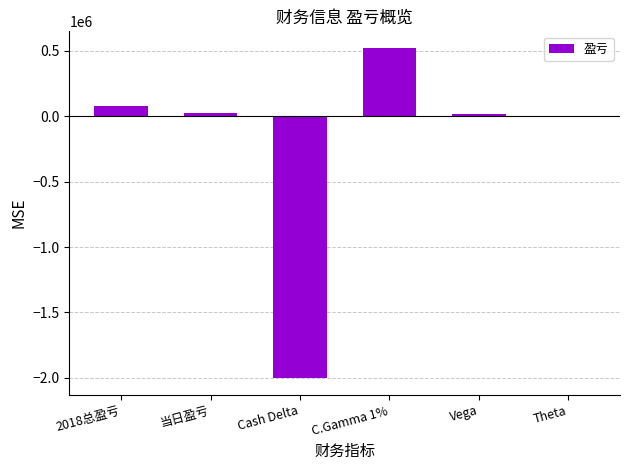

What is the greatest value displayed?

522976